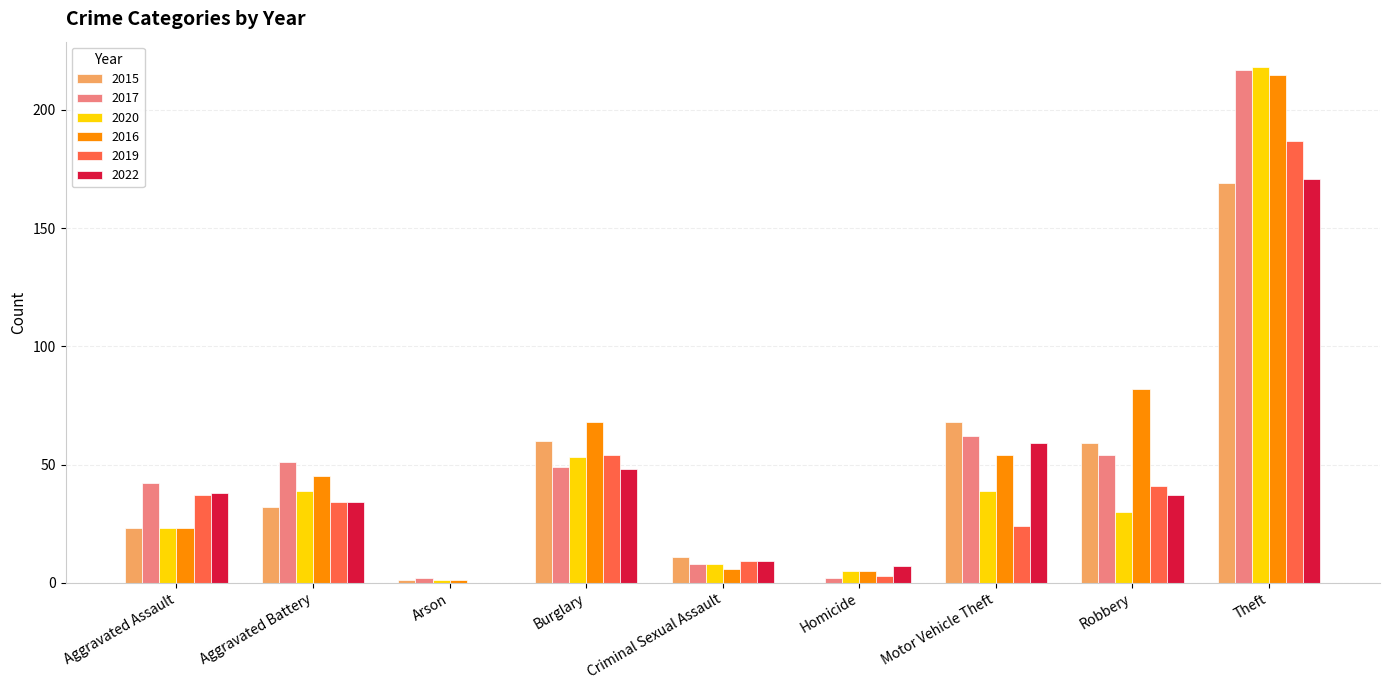

At which label is 2019 closest to 93?

Burglary